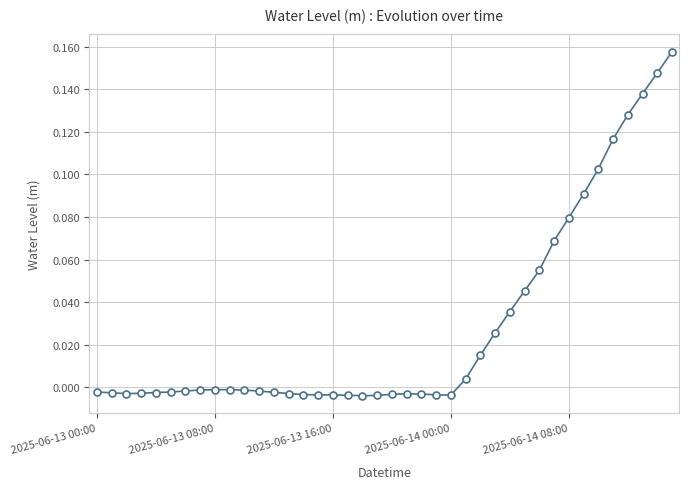

What is the sum of all values?

1.1